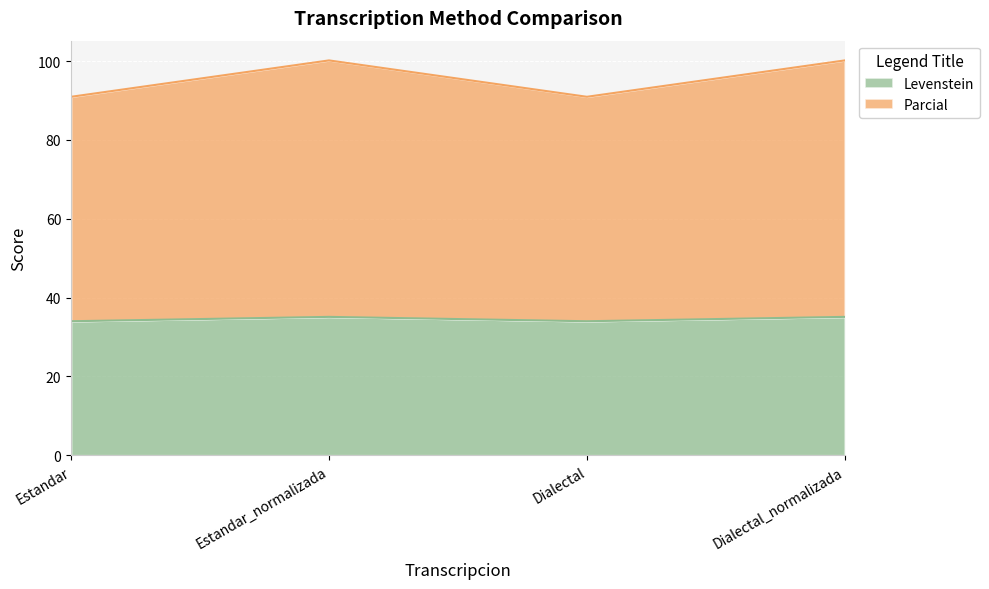

What is the sum of the Levenstein values at Estandar_normalizada and Dialectal_normalizada?

70.2